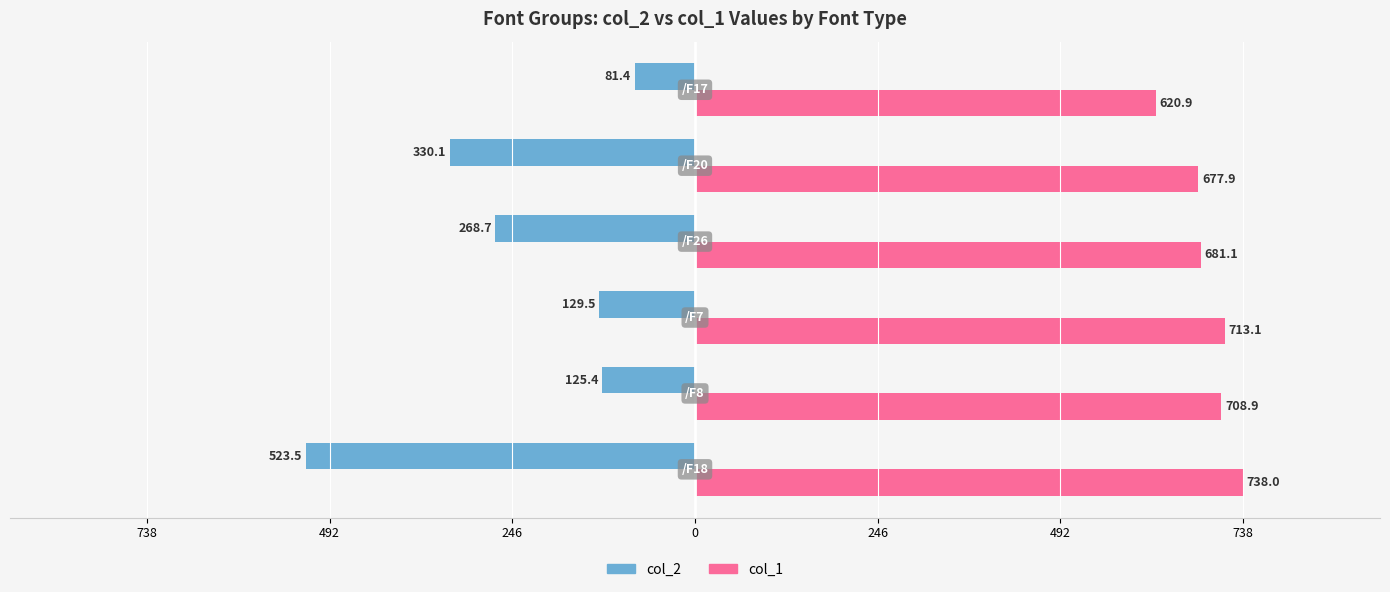

Which series has the largest total across all categories?

col_1